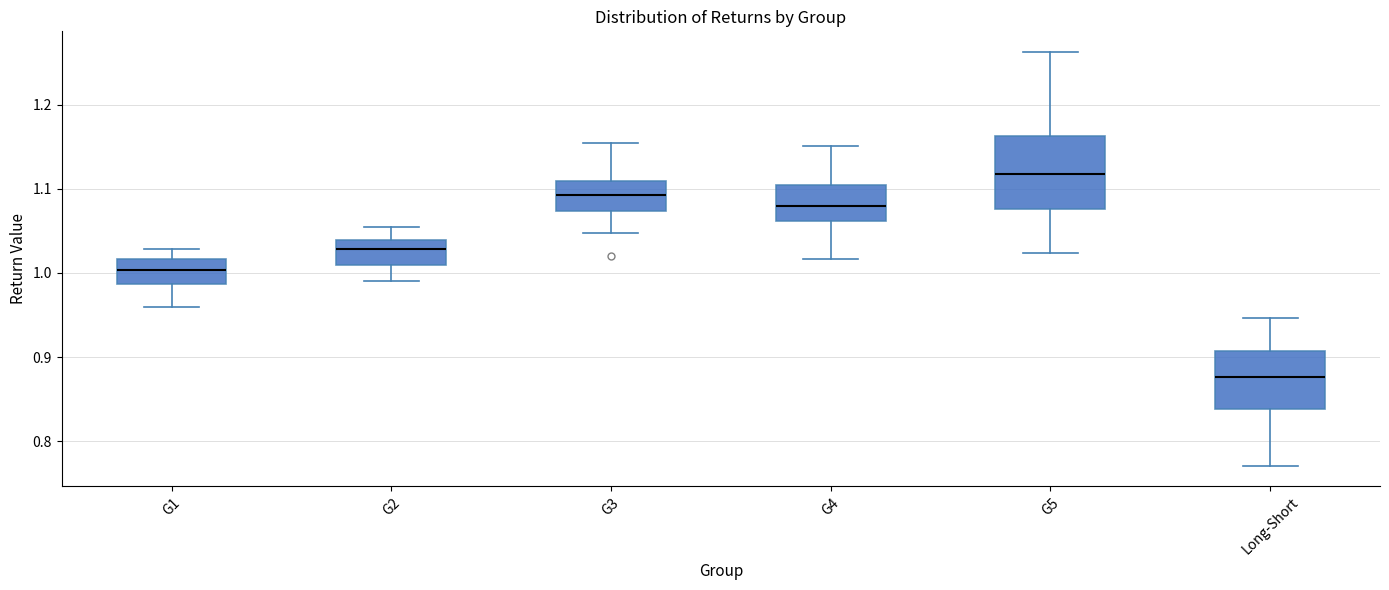

Comparing the boxes themselves (not the whiskers), which one is the tallest?

G5